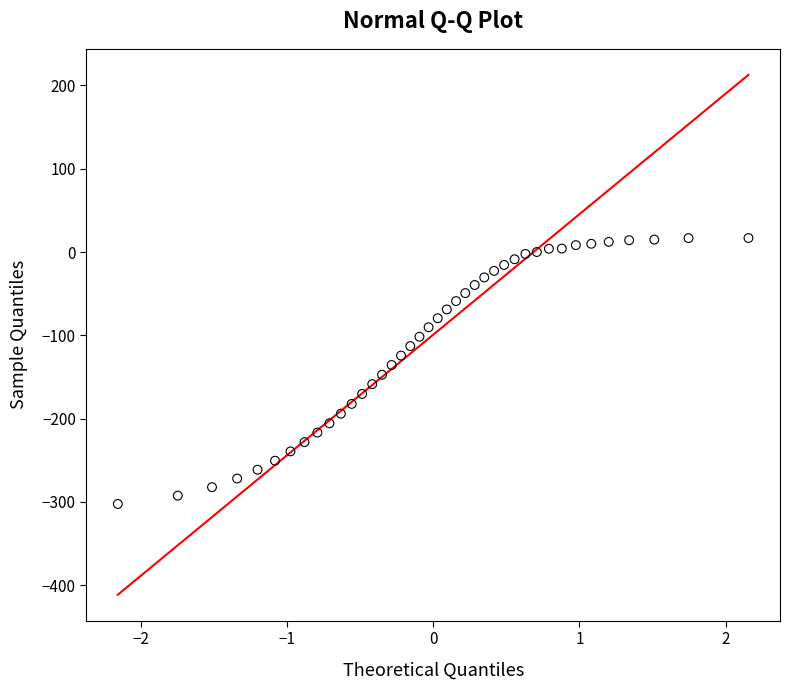

What is the range of Y values (max minus min)?

319.2